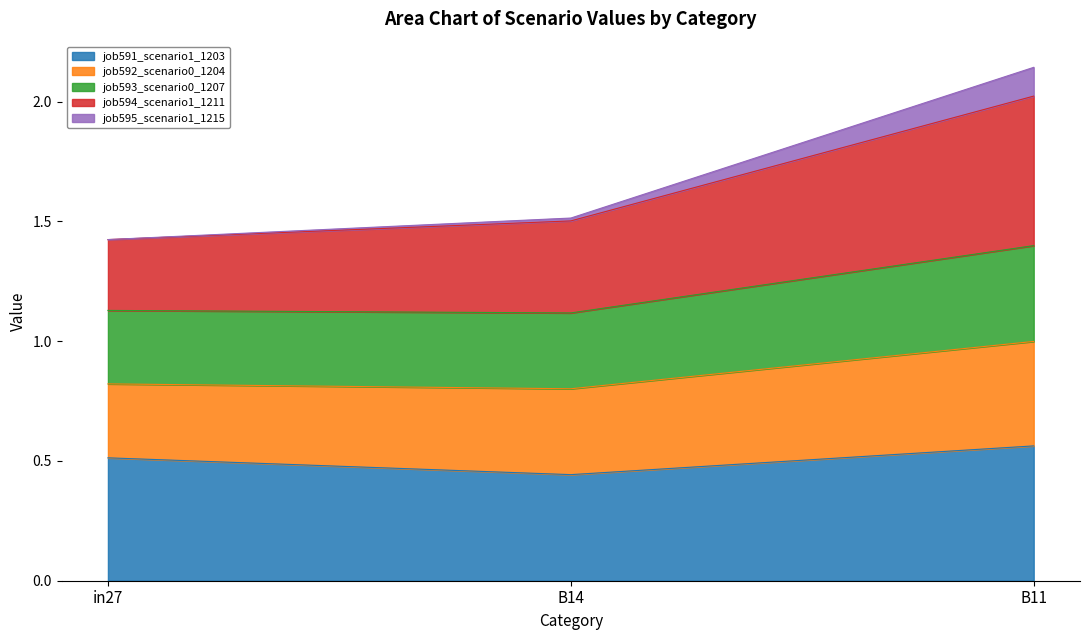

At which category is the sum across all series the highest?

B11